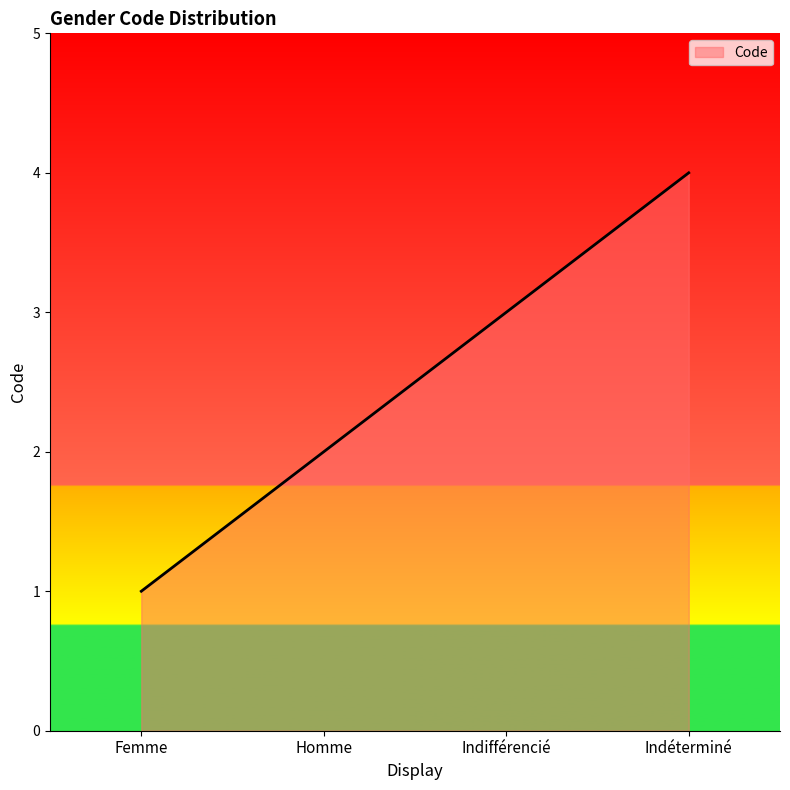

Rank the categories by value from lowest to highest.

Femme, Homme, Indifférencié, Indéterminé